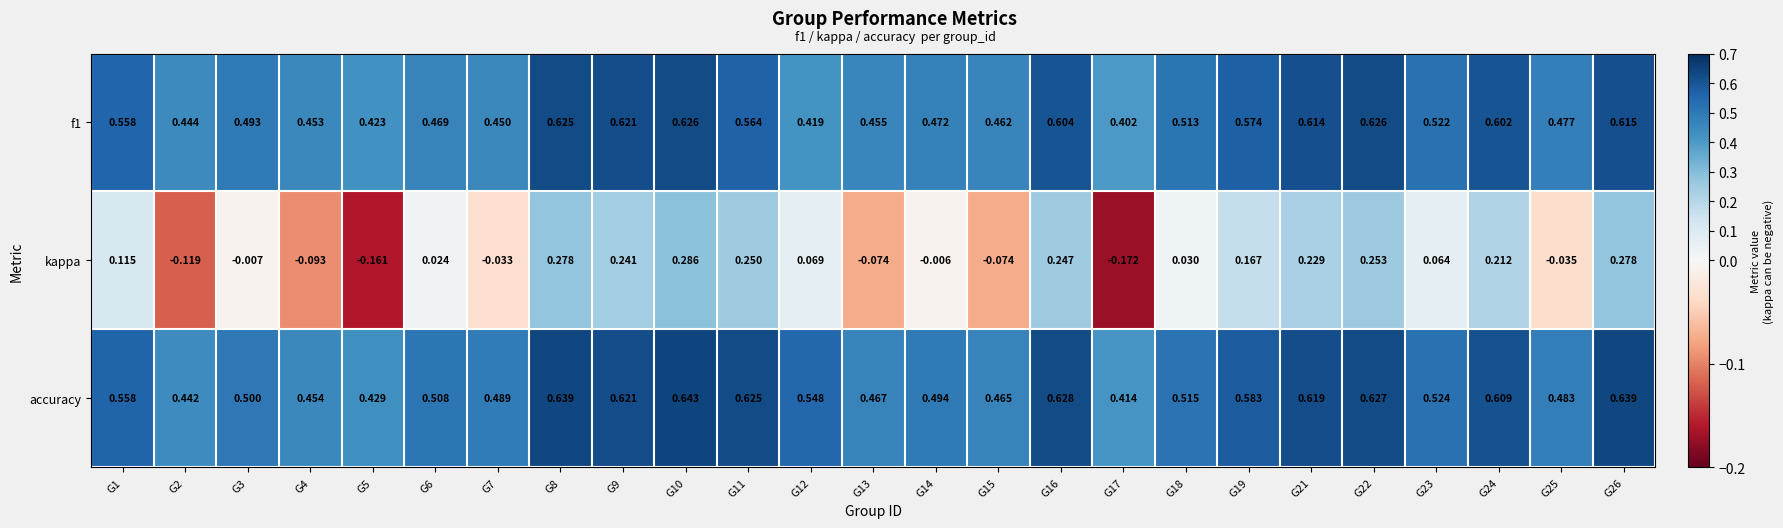

Which series has the largest range (max minus min)?

kappa